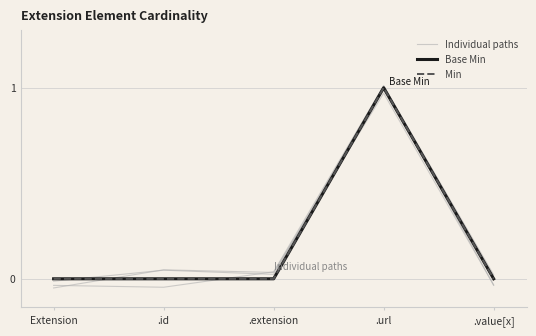

Rank the categories by Base Min value from highest to lowest.

.url, Extension, .id, .extension, .value[x]